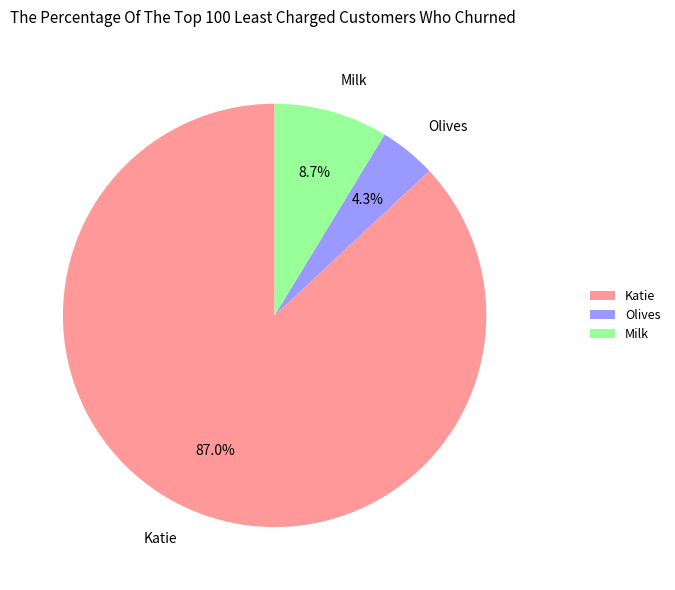

To the nearest percent, what is the difference between the Milk and Katie slice percentages?

78%